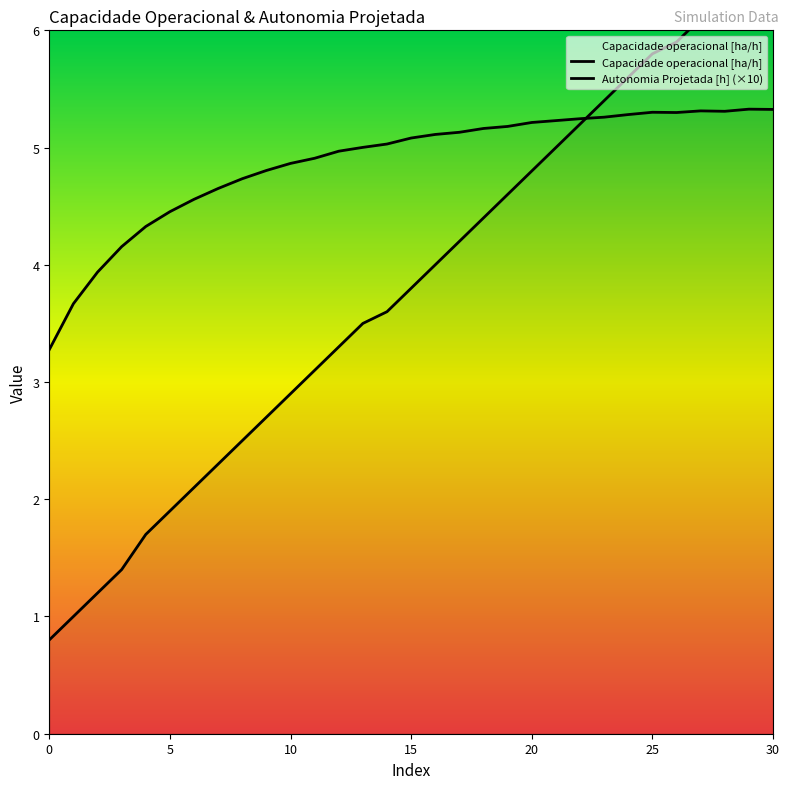

The value of Capacidade operacional [ha/h] at 2 is 5.3. True or false?

False